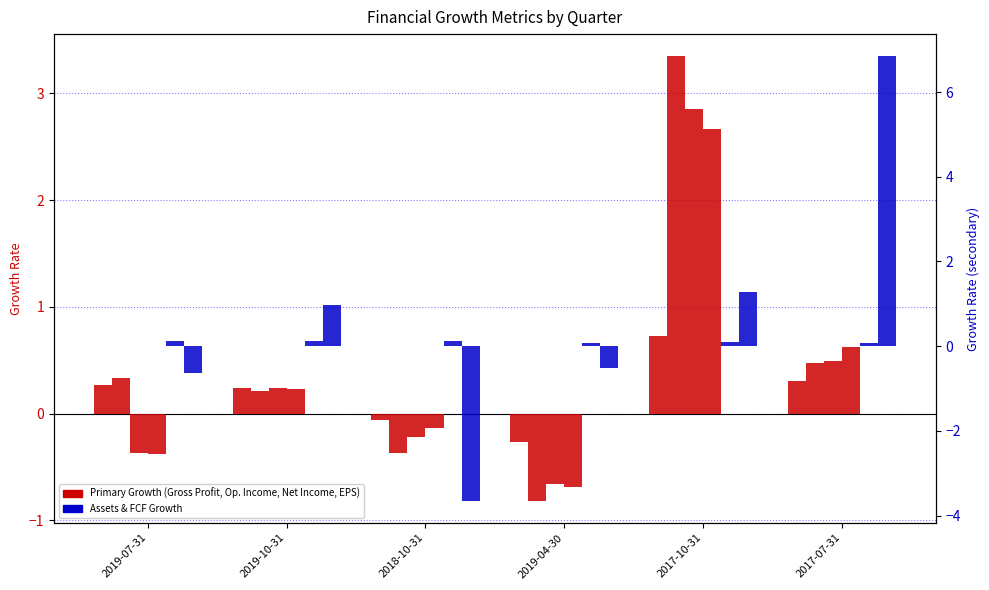

What is the difference between the maximum and second lowest values in the Assets Growth series?

0.1